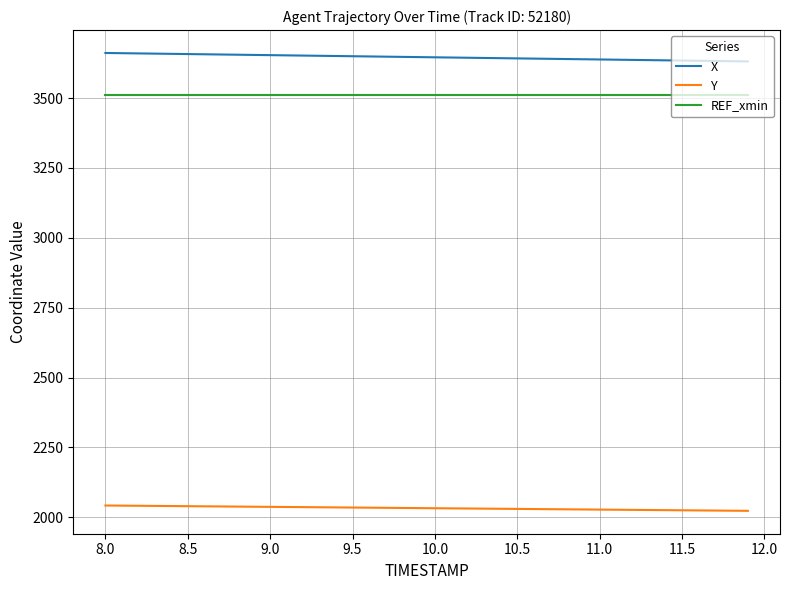

True or false: REF_xmin and X intersect in this chart.

False